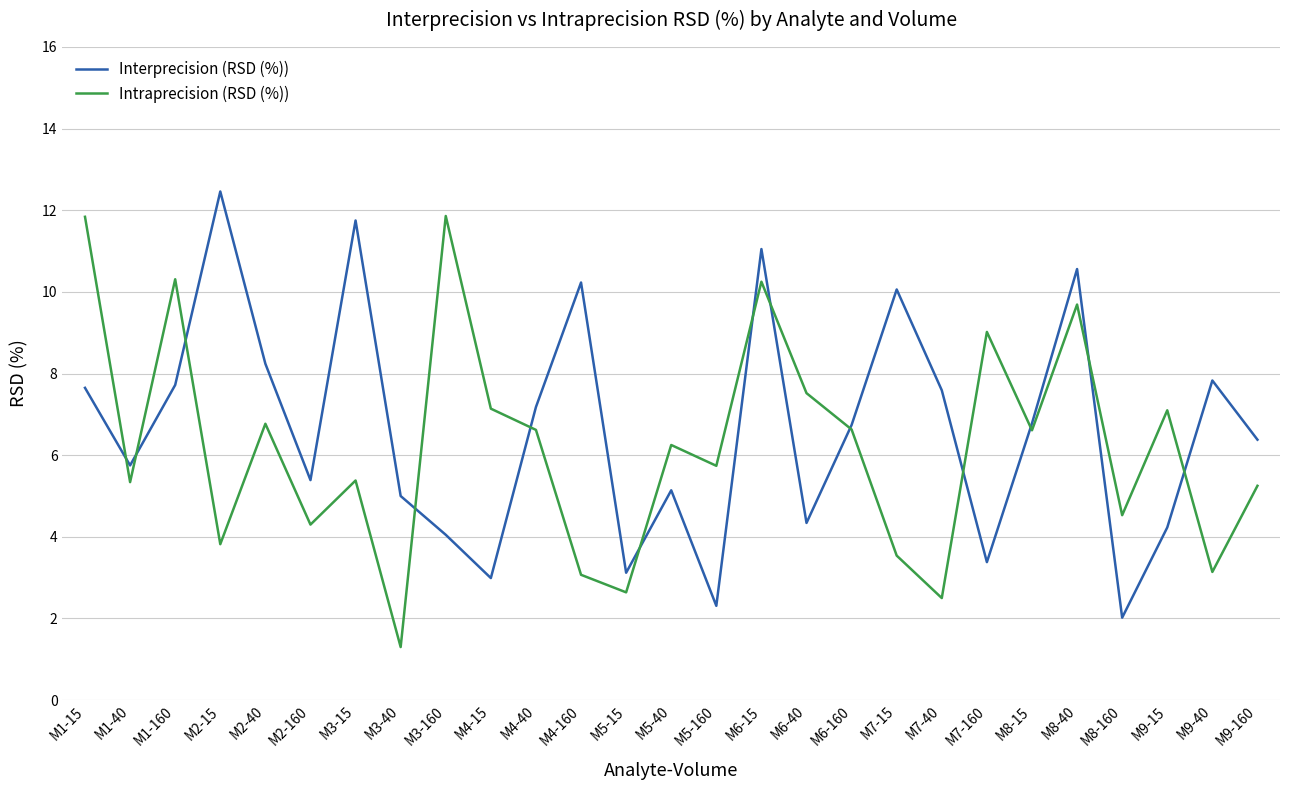

True or false: Intraprecision (RSD (%)) and Interprecision (RSD (%)) intersect in this chart.

True